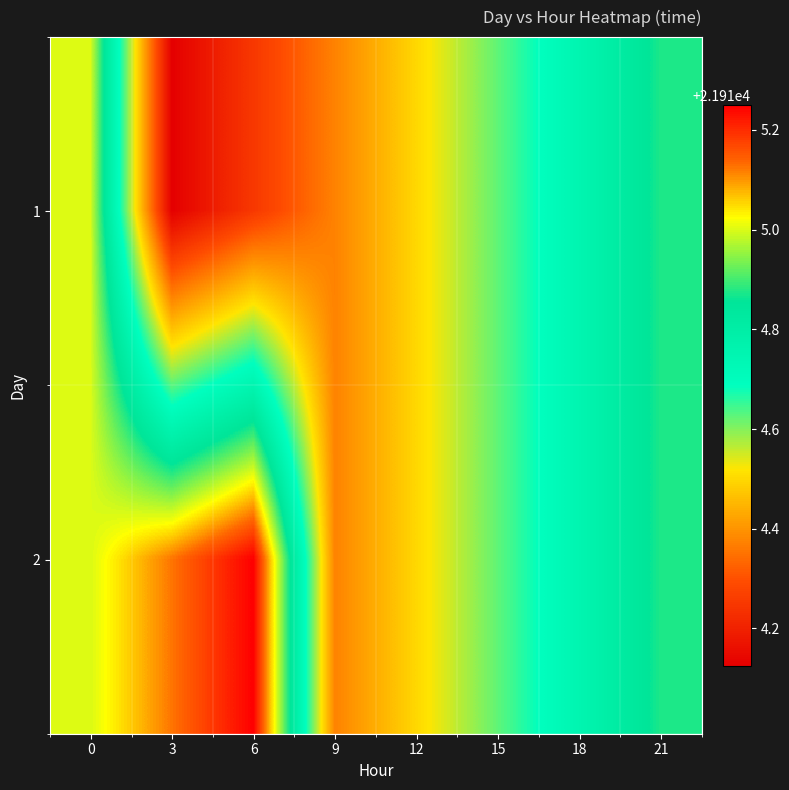

Between 6 and 15, which is larger?

15